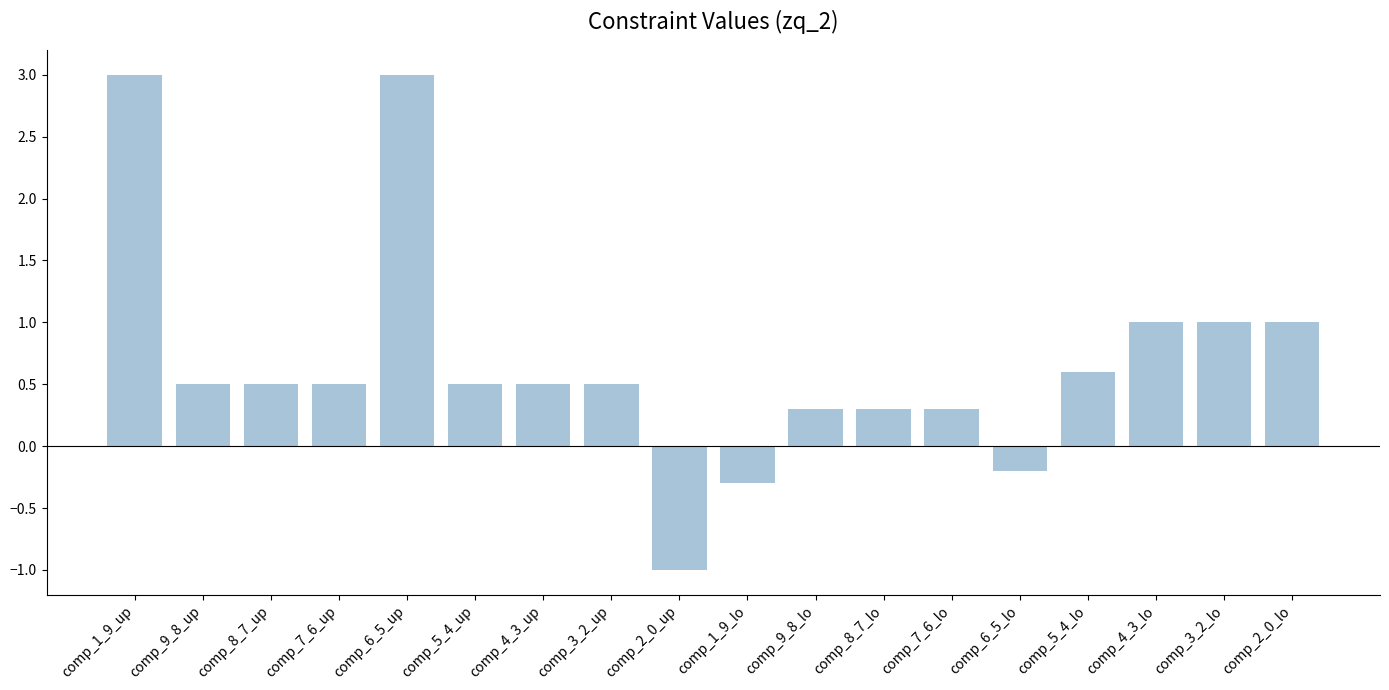

Where does the data first go above 0?

comp_1_9_up